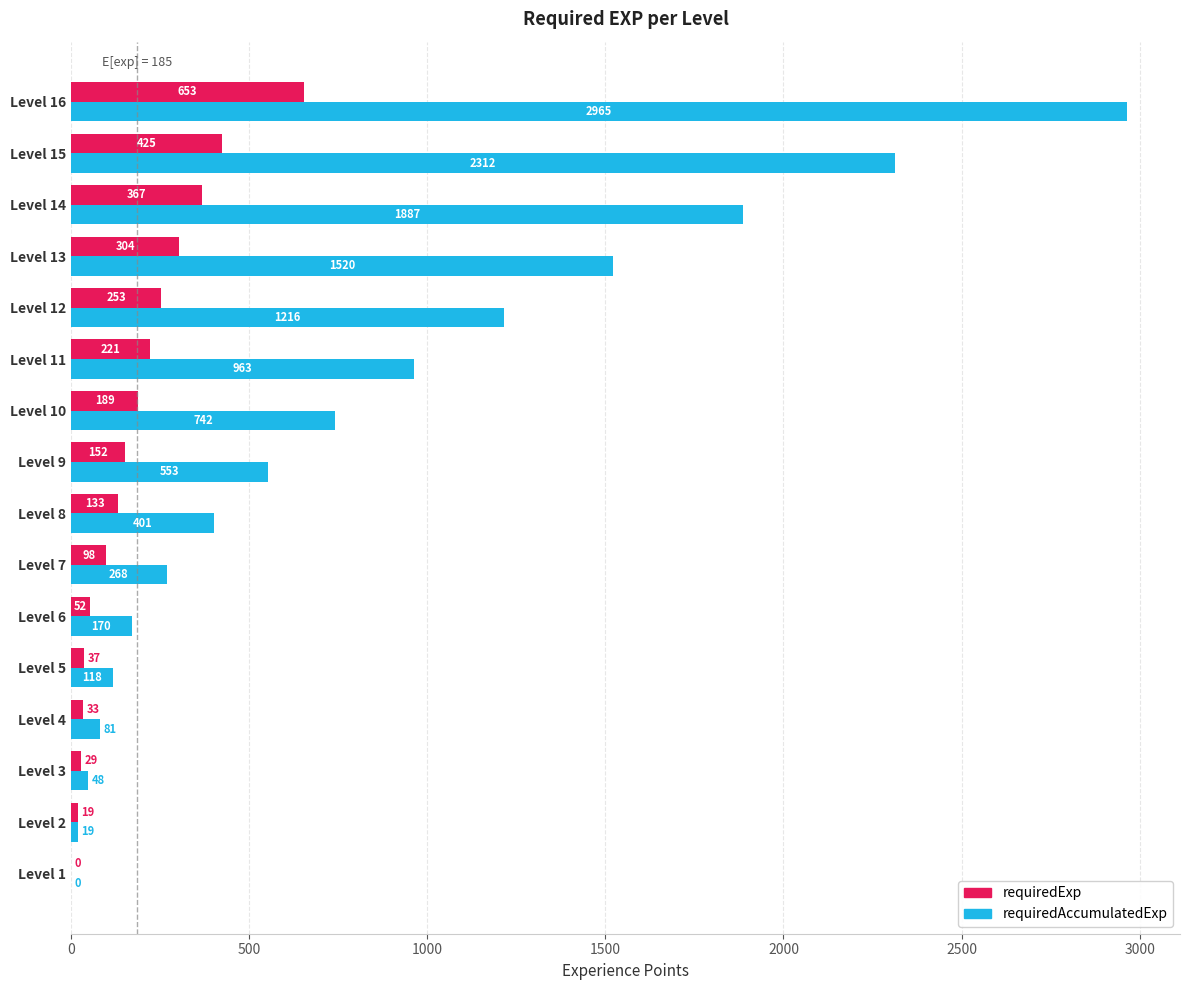

What is the highest value of the requiredExp series?

653